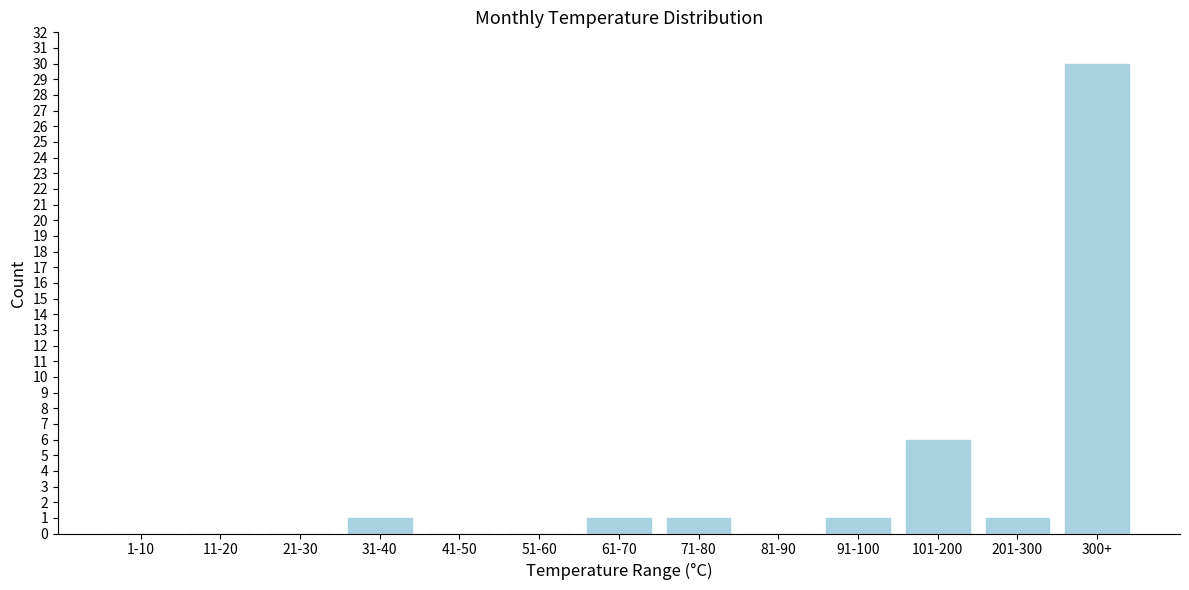

Reading left to right, transcribe all the data shown in this chart.

1-10=0	11-20=0	21-30=0	31-40=1	41-50=0	51-60=0	61-70=1	71-80=1	81-90=0	91-100=1	101-200=6	201-300=1	300+=30